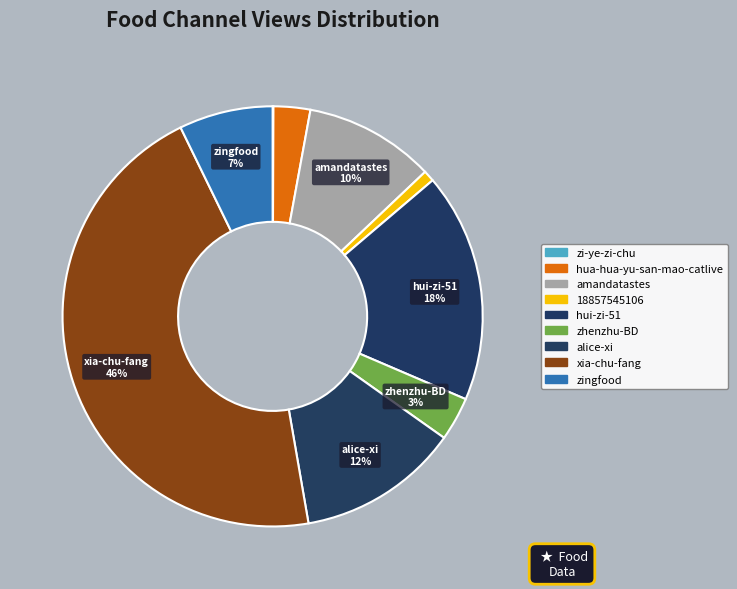

To the nearest percent, what is the combined percentage of zi-ye-zi-chu and amandatastes?

10%